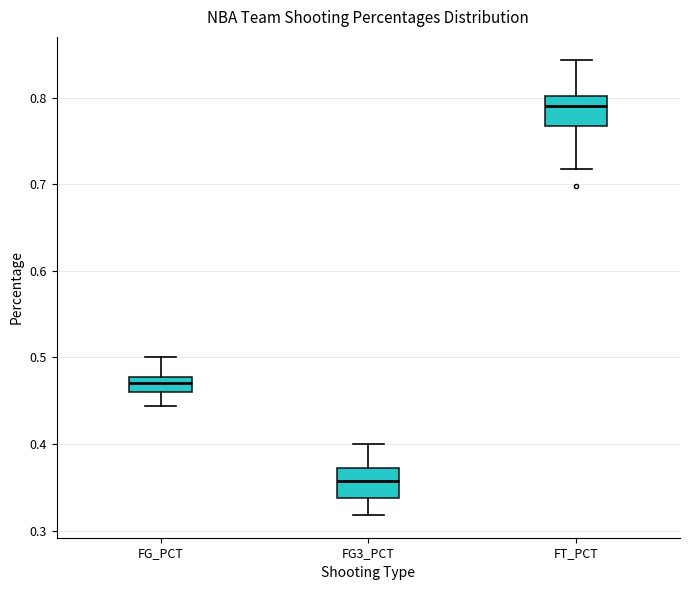

Reading left to right, read every box against the y-axis: the position of its median line, the range the box covers, and the ends of its whiskers. The values are not printed on the chart, so give them approximately, as read against the axis.

FG_PCT: median 0.47, box 0.46 to 0.48, whiskers 0.44 to 0.50
FG3_PCT: median 0.36, box 0.34 to 0.37, whiskers 0.32 to 0.40
FT_PCT: median 0.79, box 0.77 to 0.80, whiskers 0.72 to 0.84